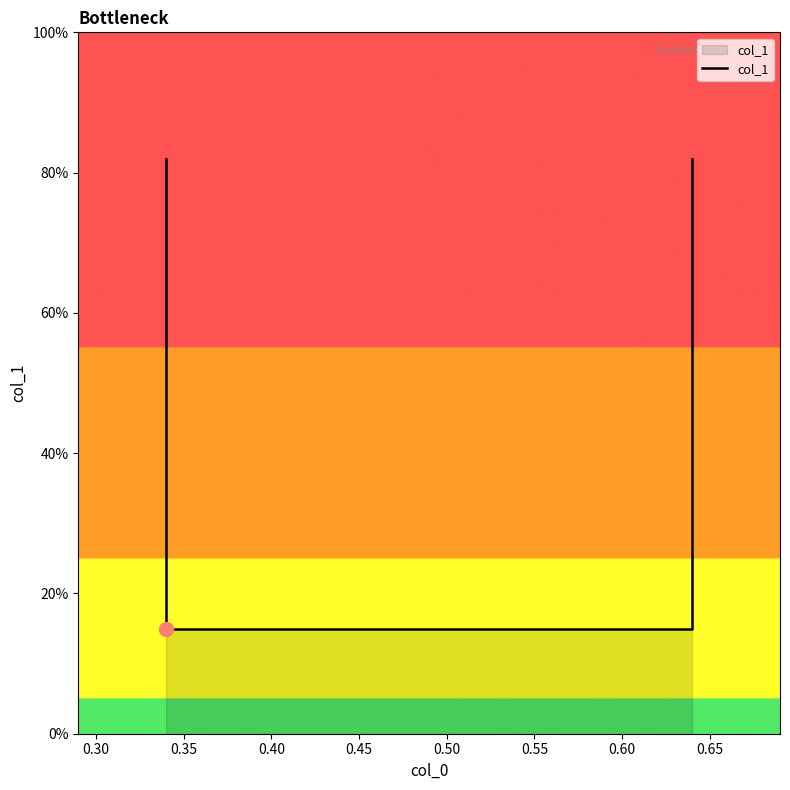

Reading left to right, list all the values displayed in this chart.

0.8	0.1	0.1	0.8